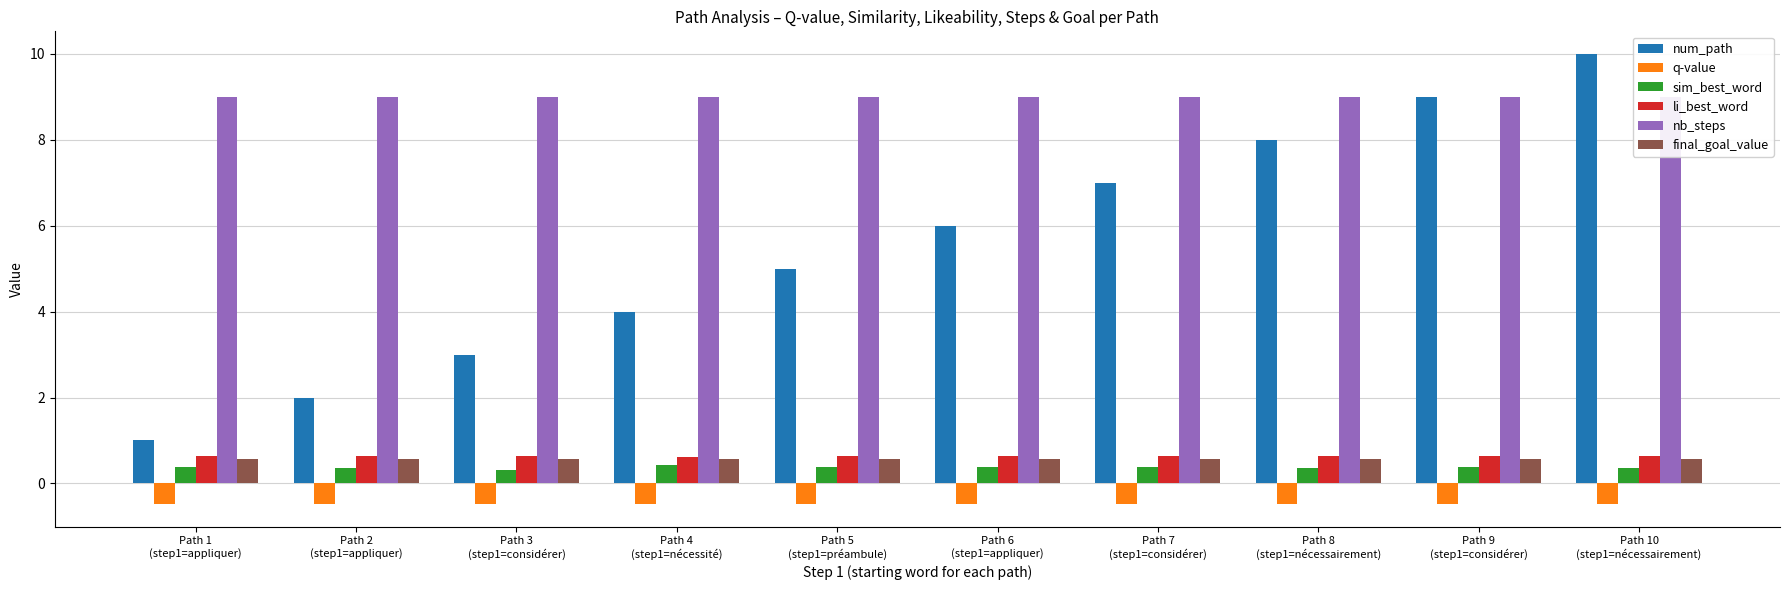

What is the sum of all num_path values?

55.0